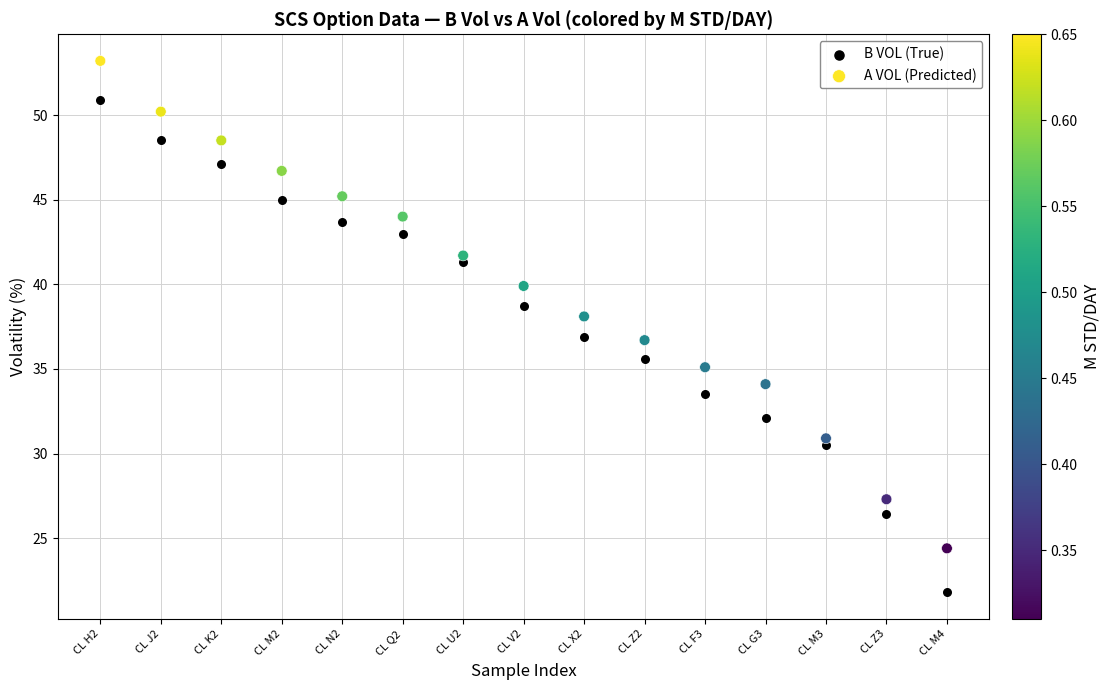

Which series contains the lowest Y value?

B VOL (True)